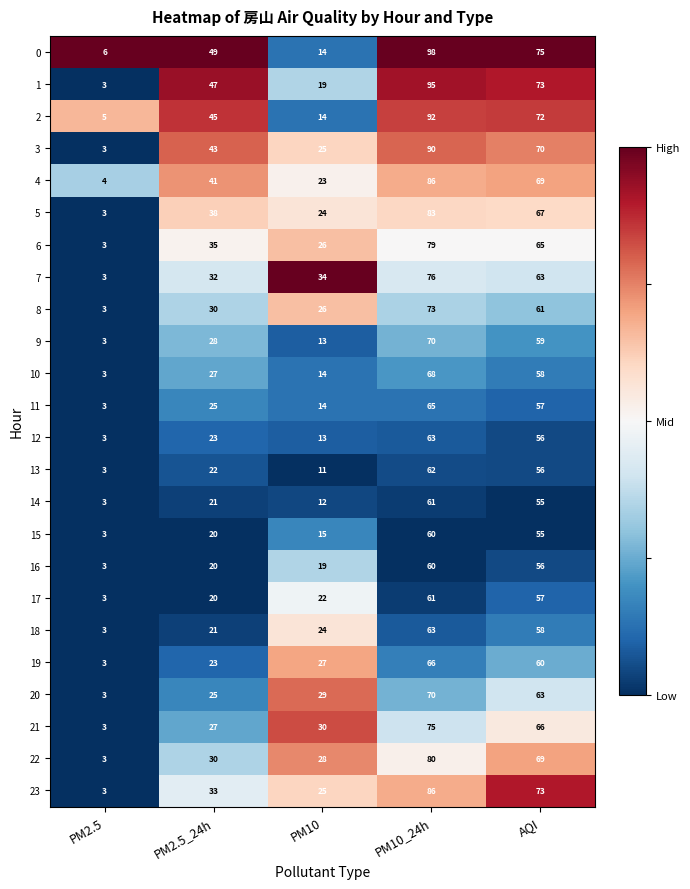

Count the number of categories in the chart.

5